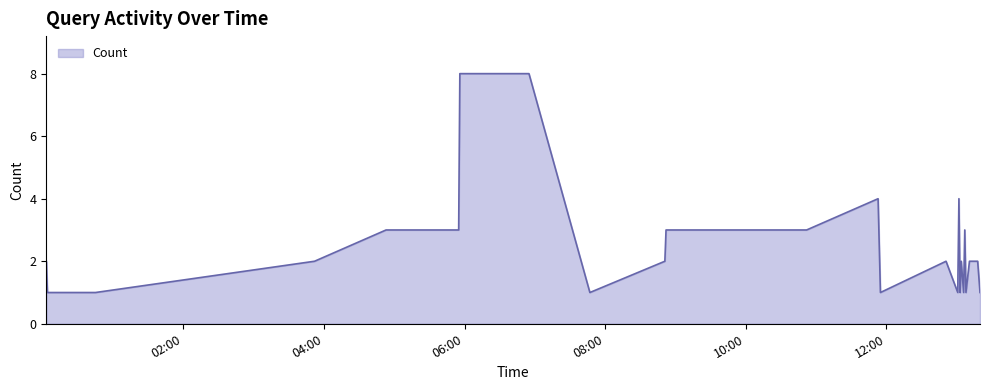

What is the difference between the maximum and minimum values?

7